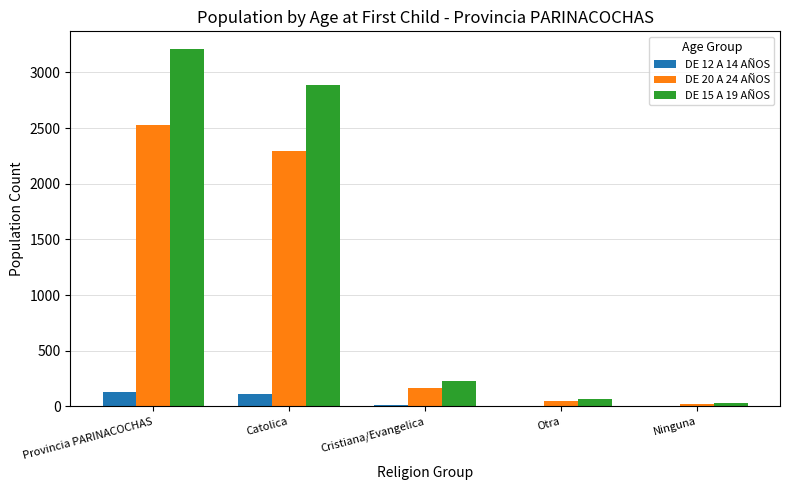

What is the highest value of the DE 20 A 24 AÑOS series?

2528